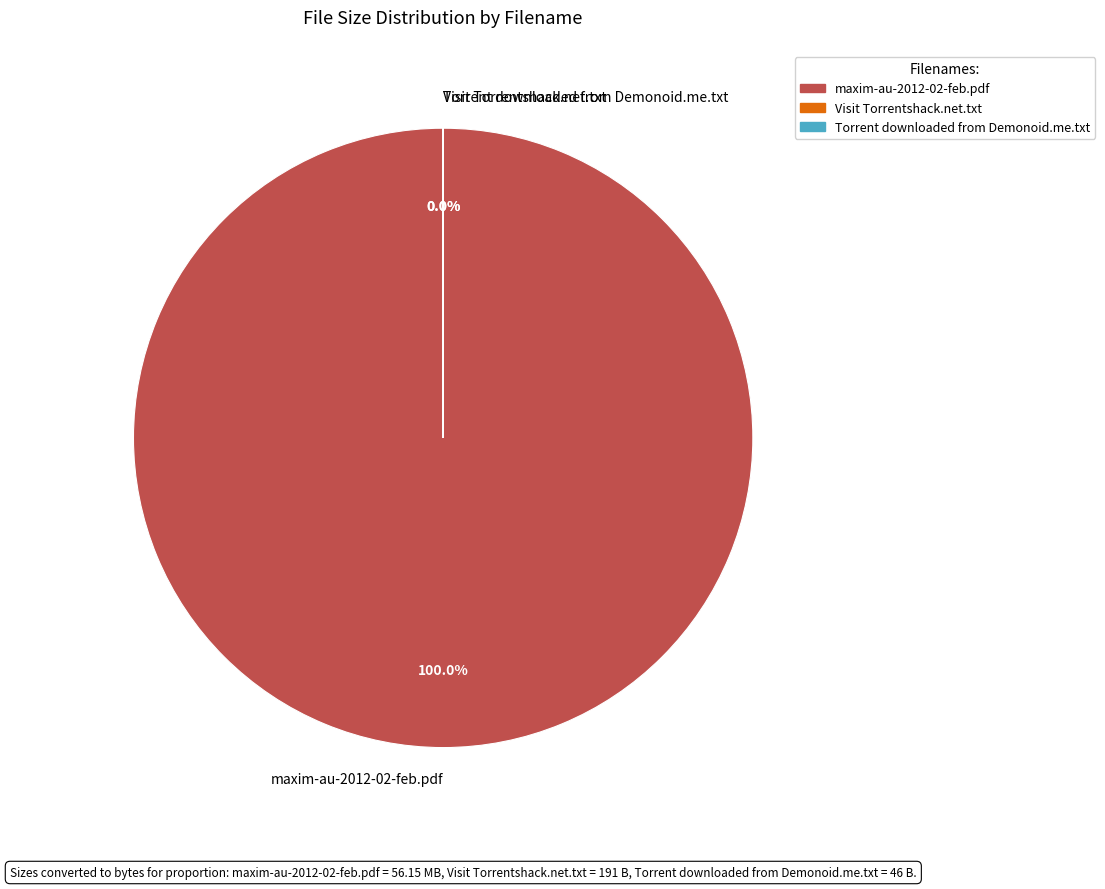

Count the number of slices in the pie.

3